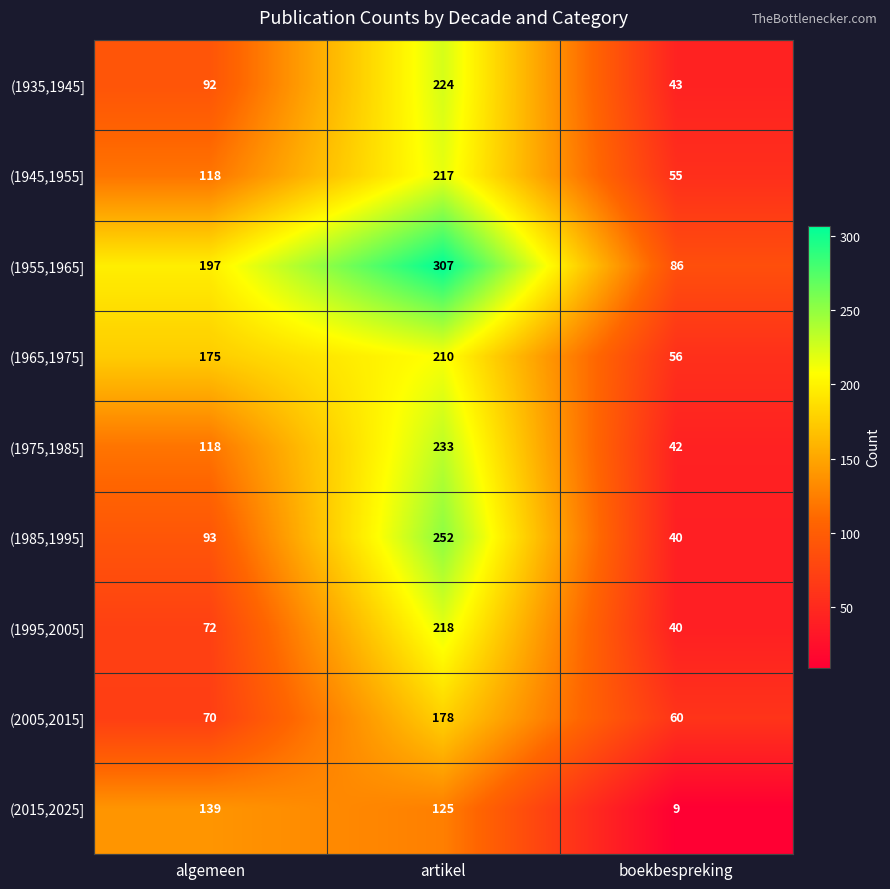

At which label is (2015,2025] closest to 74?

artikel